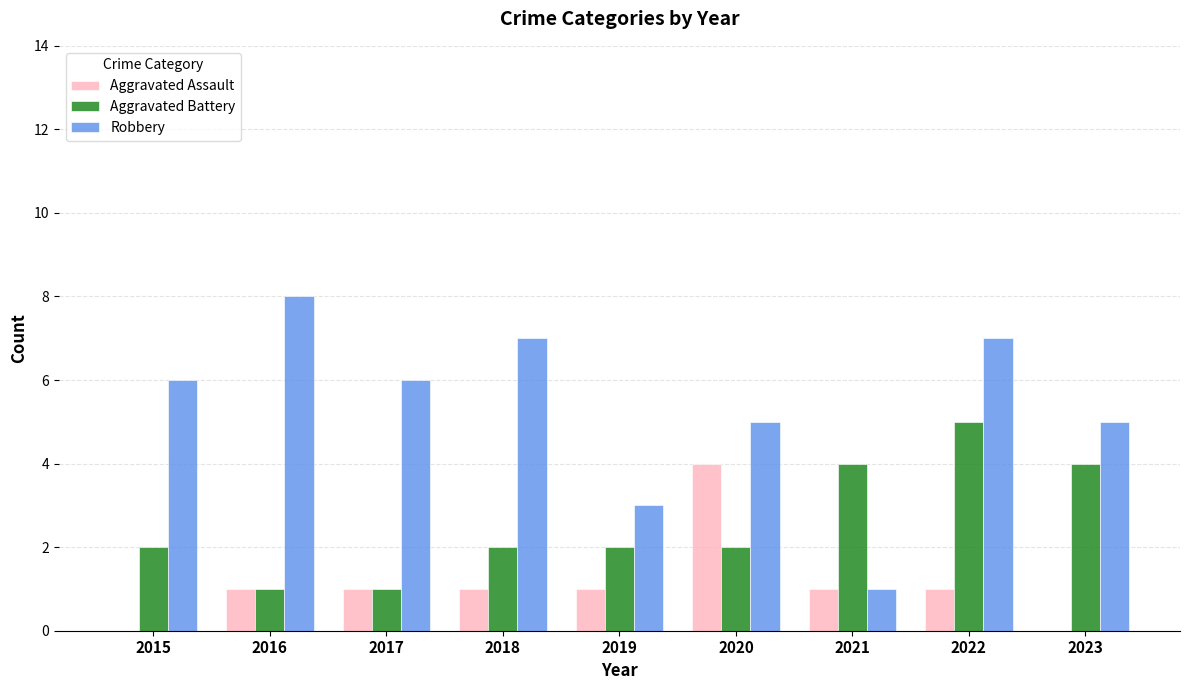

Which category has the highest value across all series?

2016